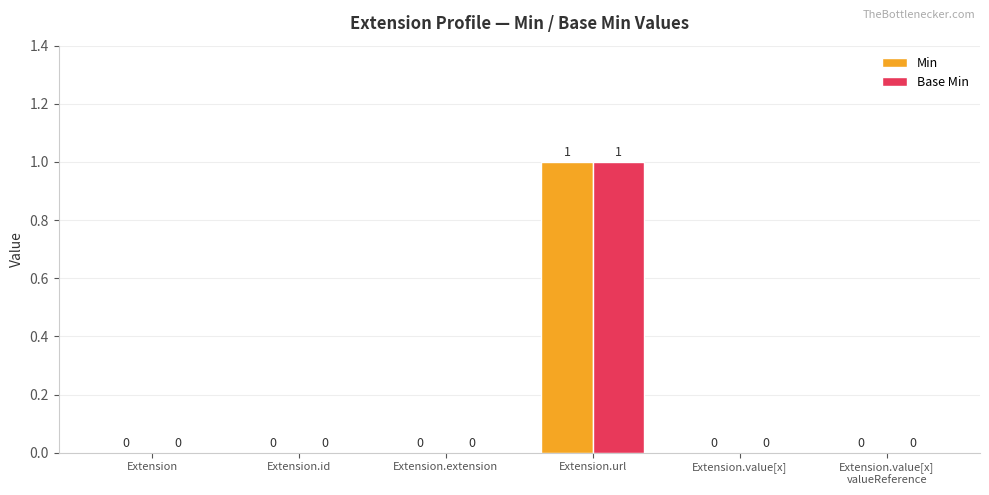

The Min series shows -1 at Extension.extension. True or false?

False